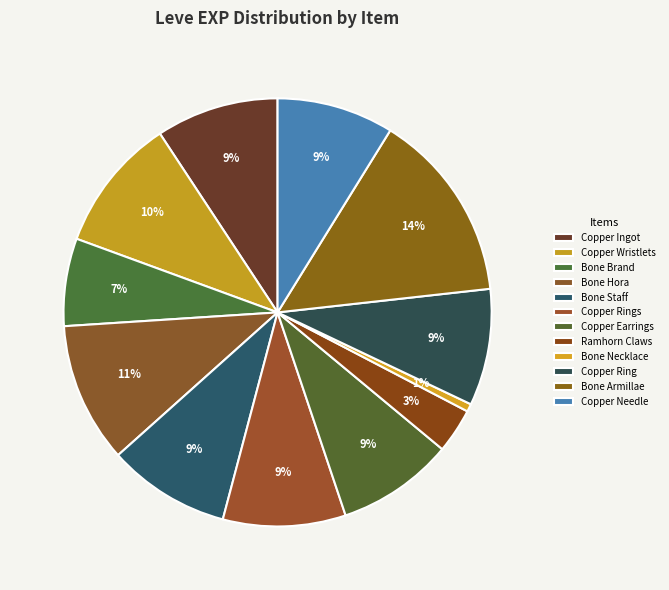

Which has a higher value, Copper Rings or Ramhorn Claws?

Copper Rings